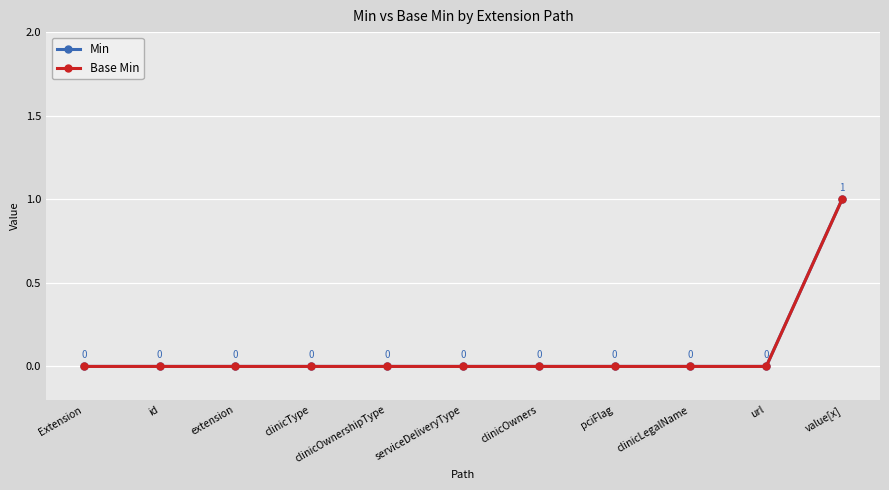

True or false: Min has a value of 0 at clinicType.

True